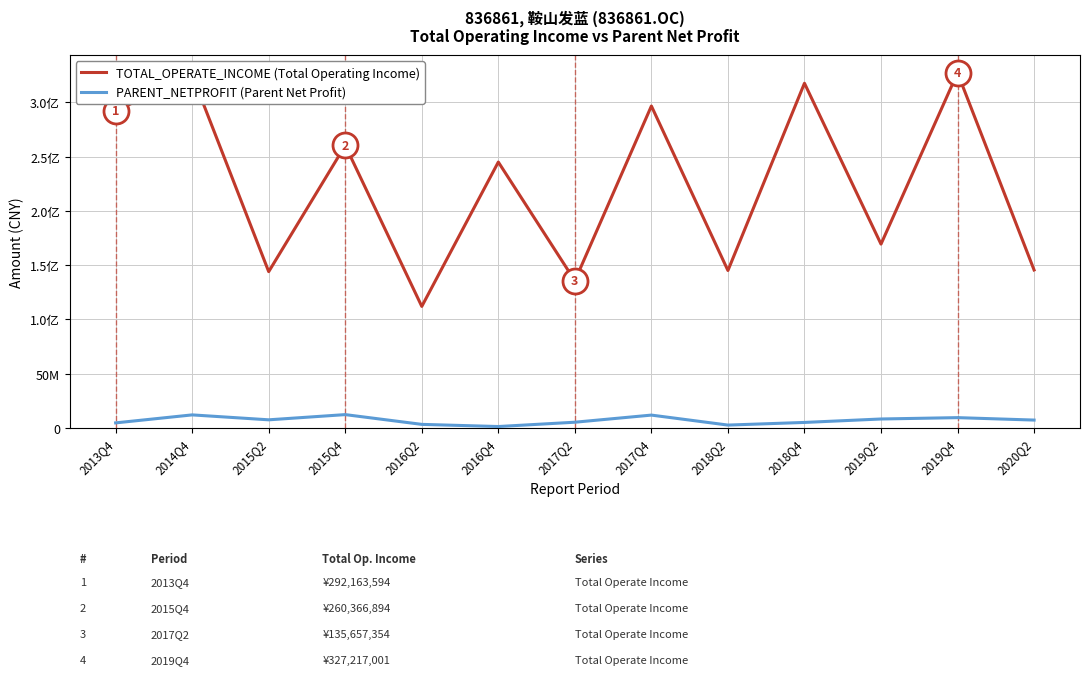

What is the sum of all PARENT_NETPROFIT (Parent Net Profit) values?

92026199.7